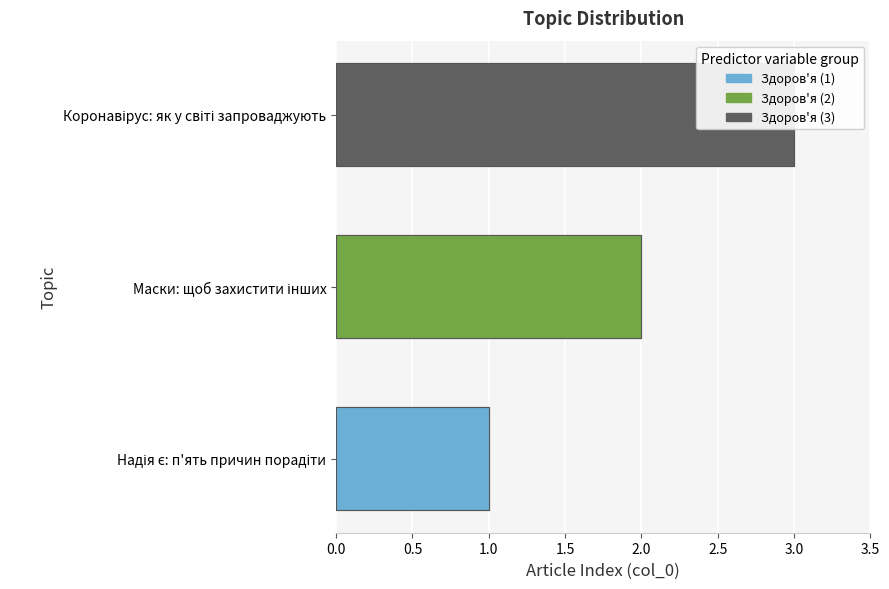

What position from the left is Маски: щоб захистити інших?

2